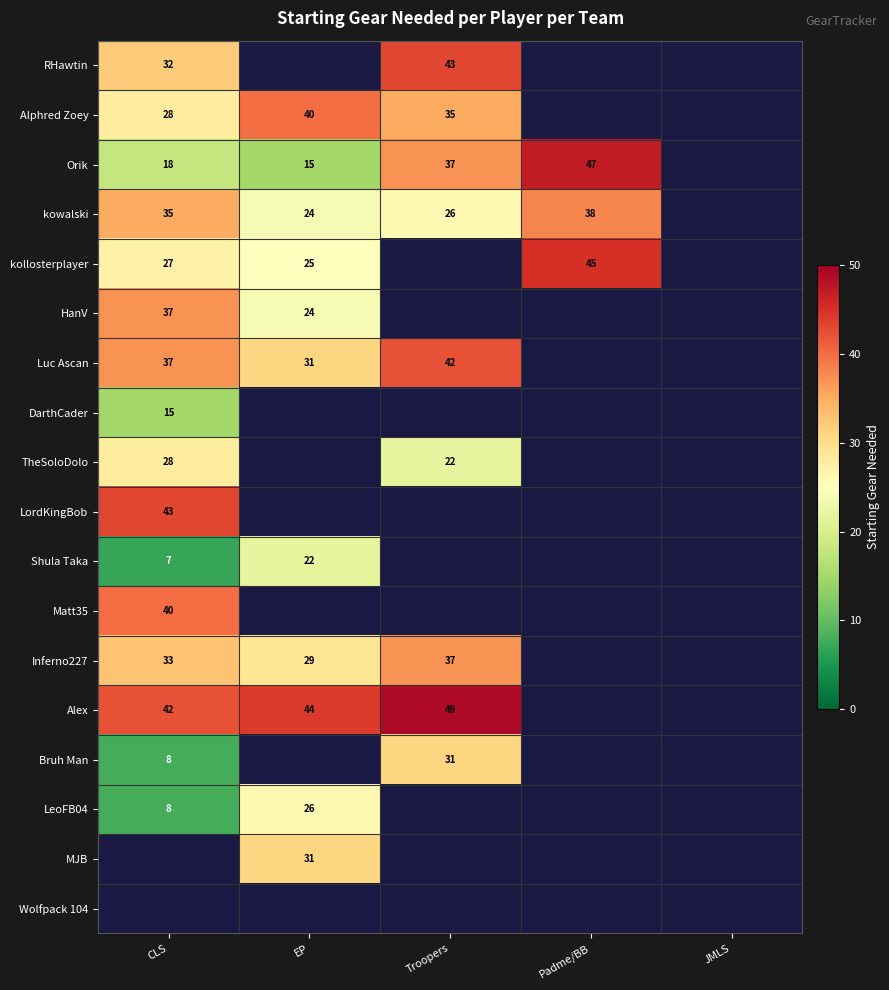

What is the total value across all series at Troopers?

322